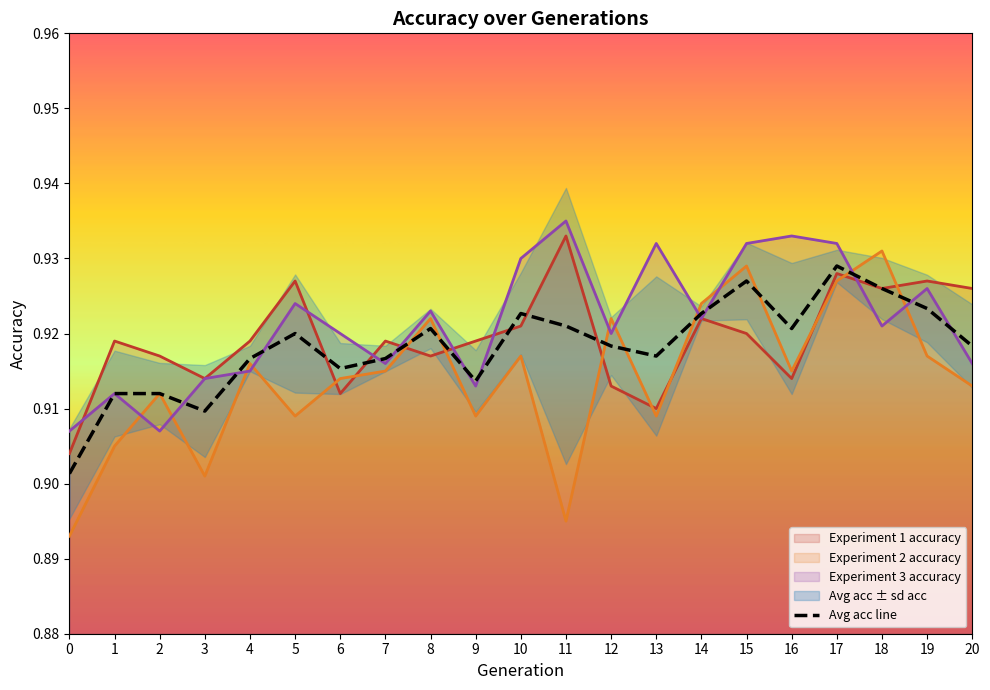

Does the chart have visible grid lines?

No